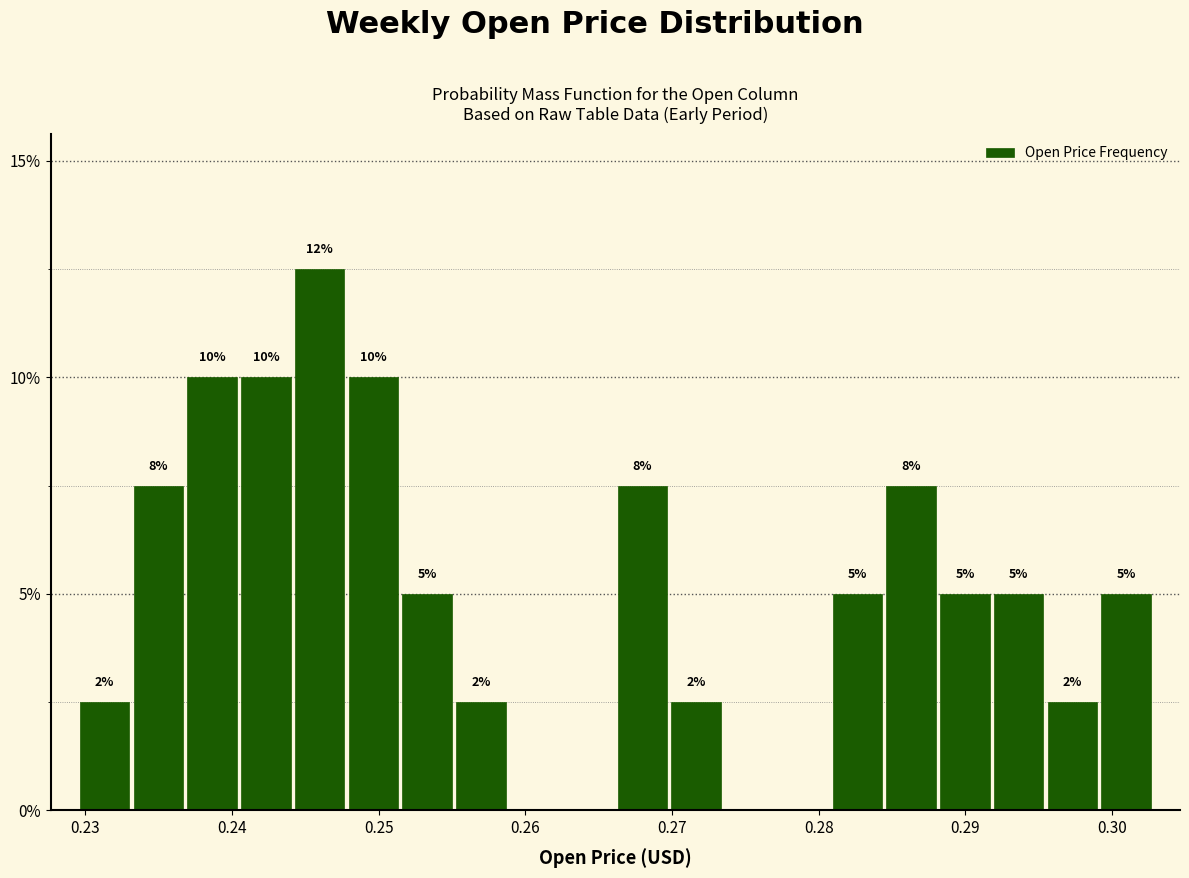

Around what value on the x-axis is the tallest bar? Give the approximate position of its centre, as read against the axis.

0.246